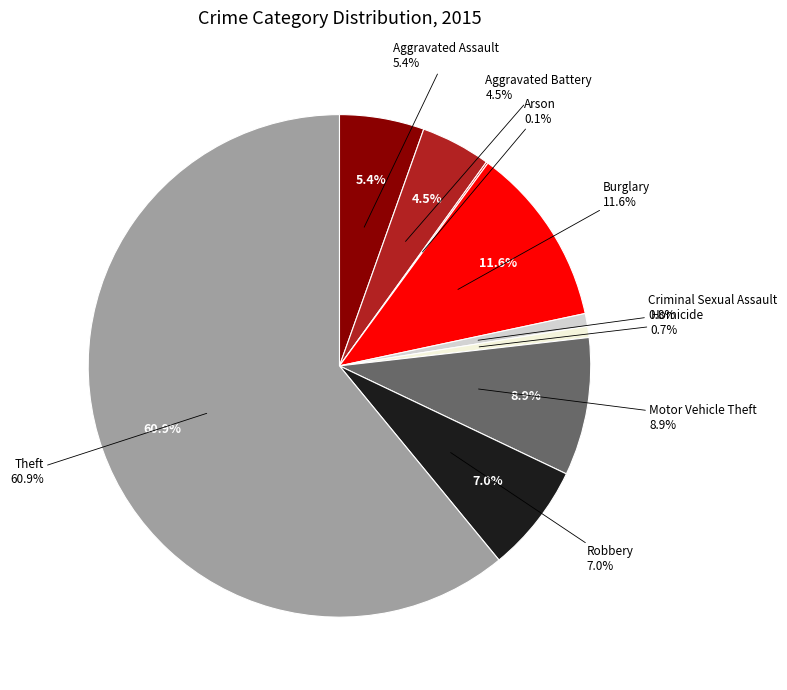

What portion of the pie excludes Theft?

39.1%